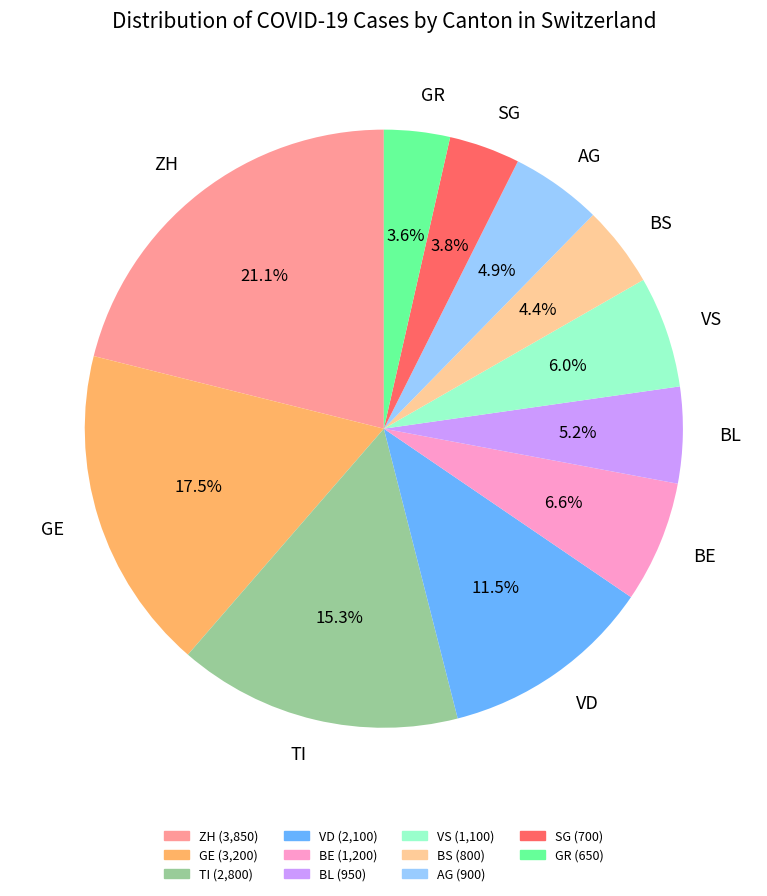

How many slices are in this pie chart?

11